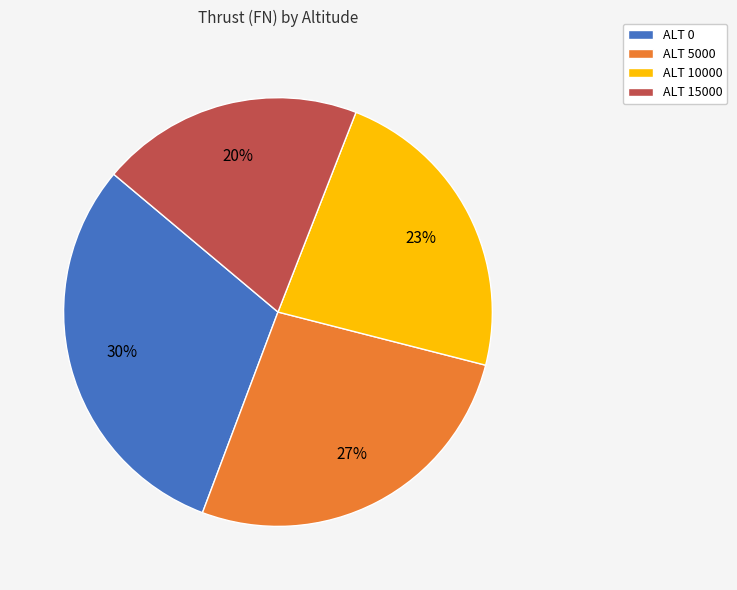

Is it true that ALT 15000 is 20% of the pie?

True